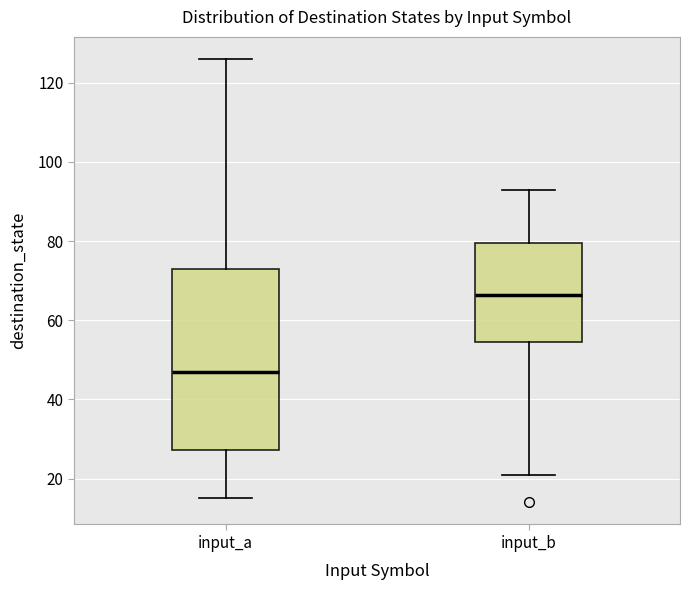

Which box's median line is the lowest?

input_a